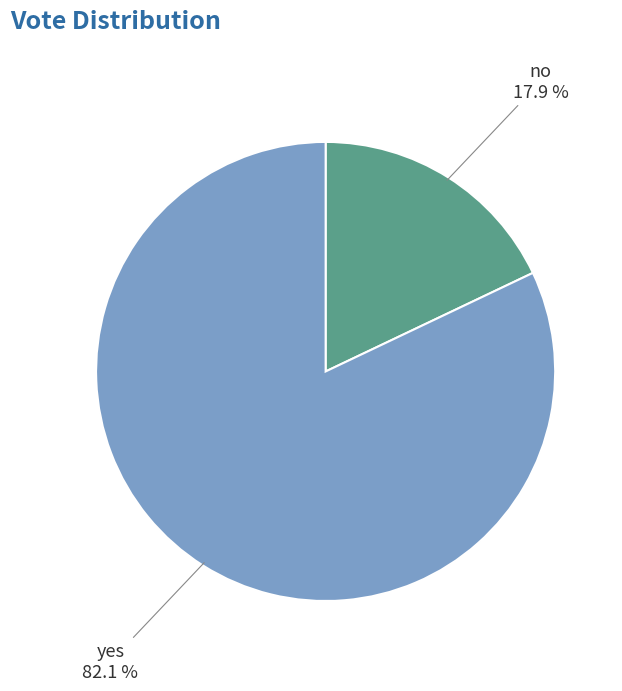

How many segments does this pie chart have?

2